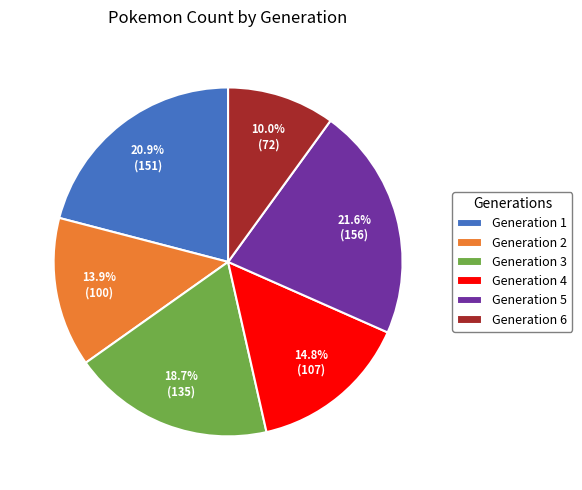

To the nearest percent, what is the combined percentage of Generation 2 and Generation 4?

29%